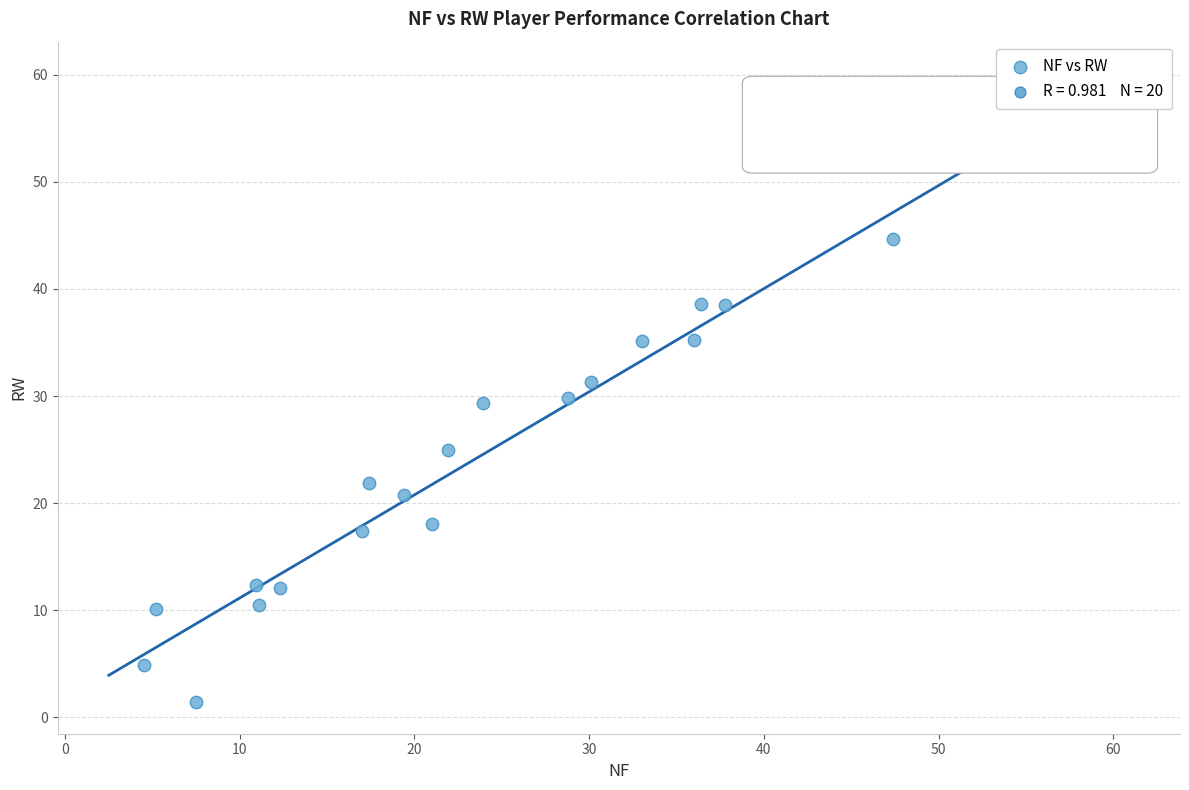

What is the range of X values (max minus min)?

54.4